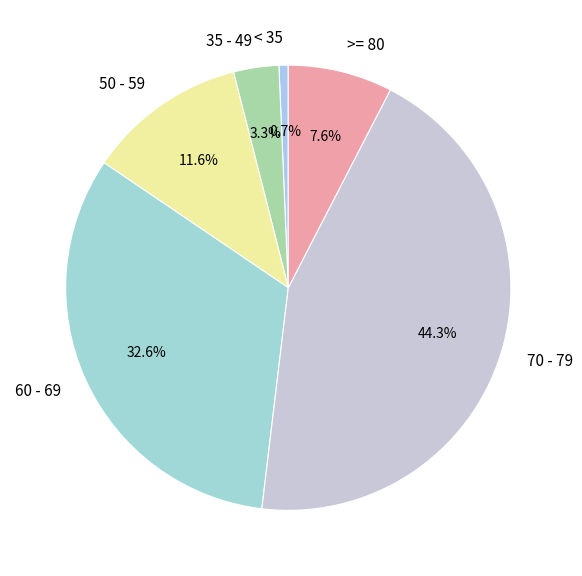

Rank the categories by value from highest to lowest.

70 - 79, 60 - 69, 50 - 59, >= 80, 35 - 49, < 35